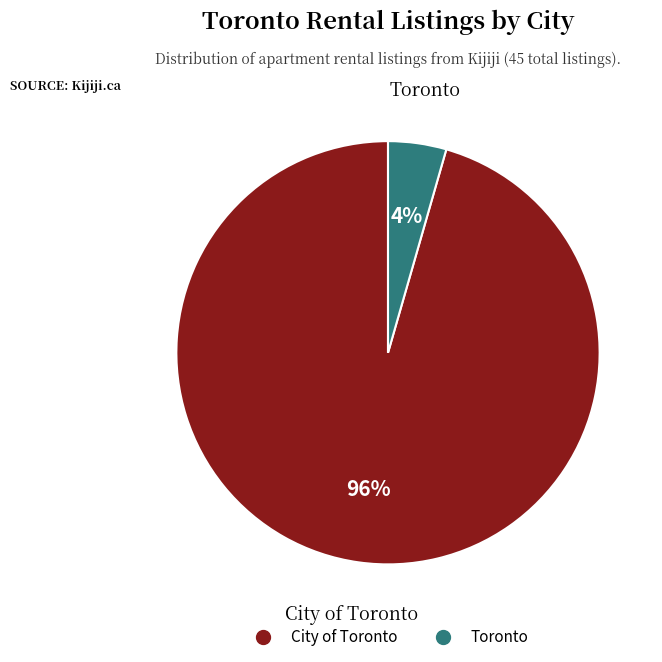

Count the number of slices in the pie.

2